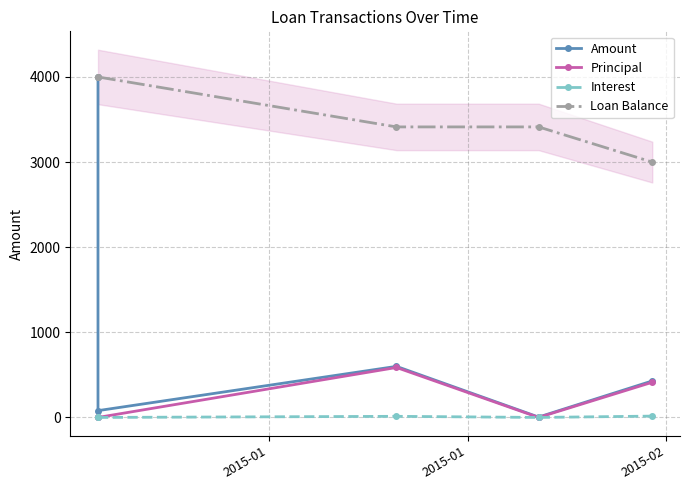

Where is Interest nearest to the value 7?

2015-02